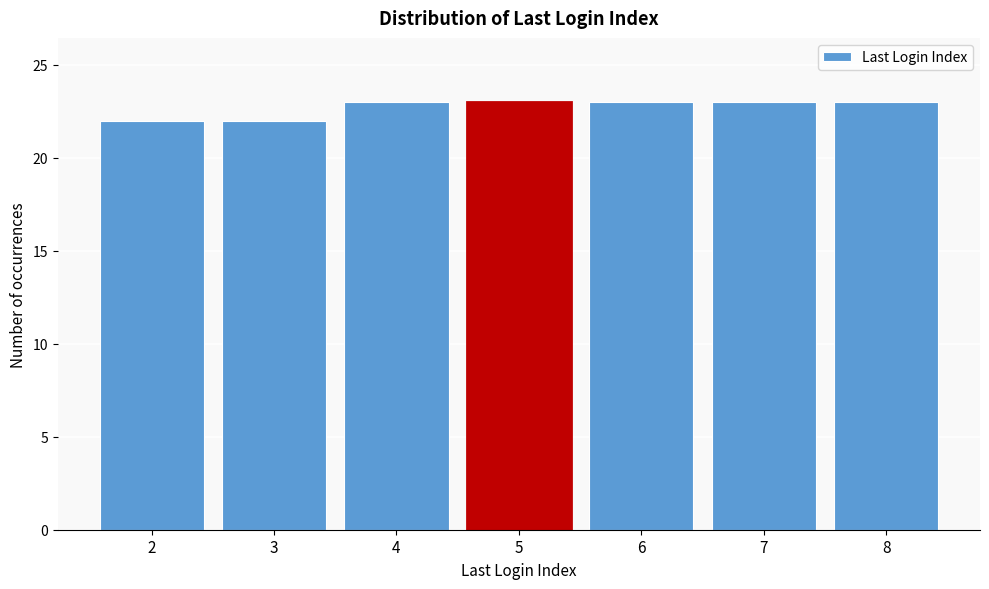

Reading left to right, extract all data points from this chart.

2=22	3=22	4=23	5=23	6=23	7=23	8=23